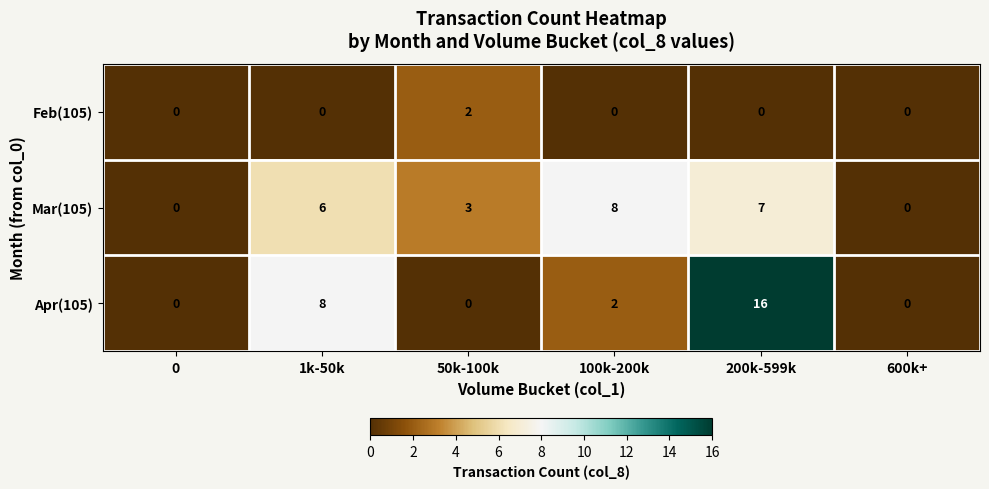

Count the number of categories in the chart.

6